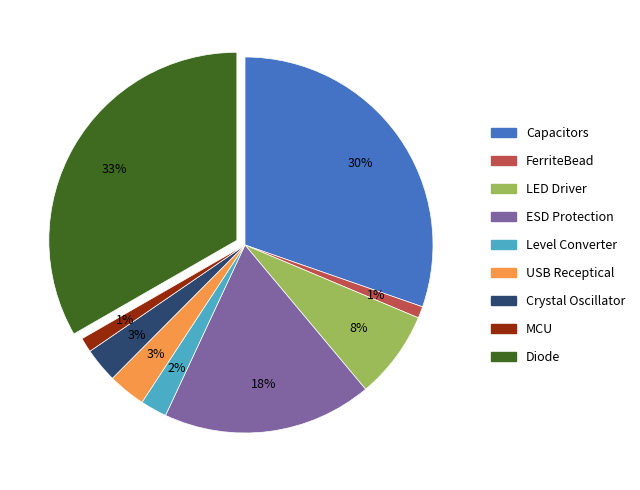

Does Diode account for over 50% of the chart?

No